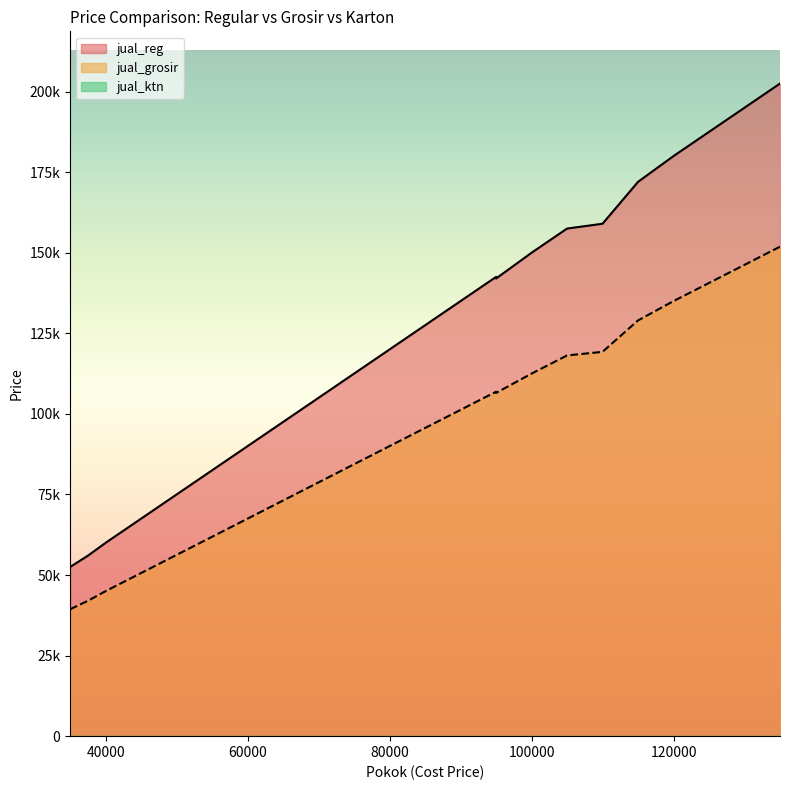

At how many categories does at least one series exceed 147782?

7